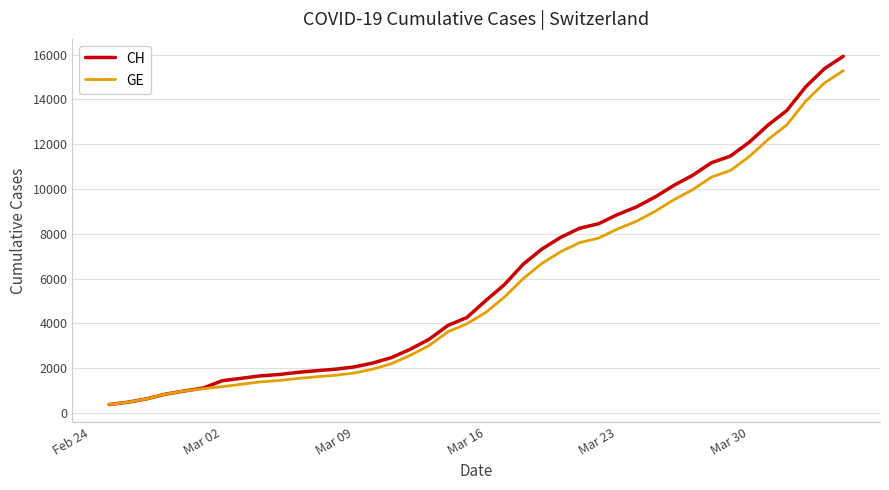

Which series has the widest spread of values?

CH